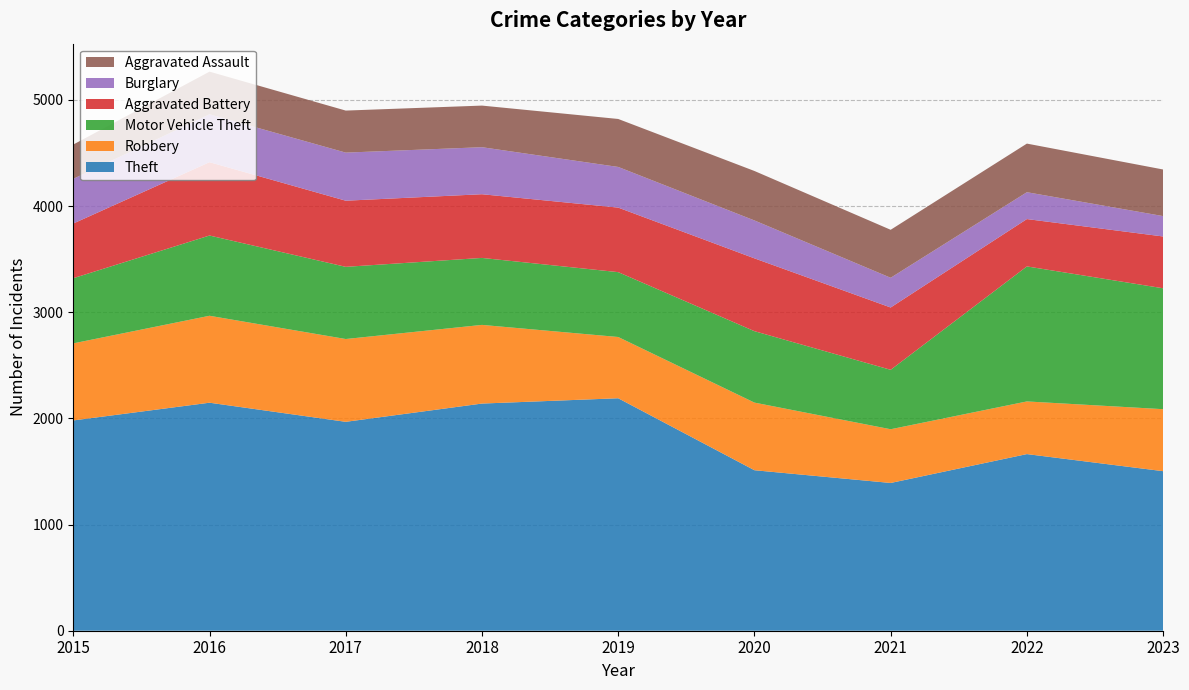

Reading left to right, transcribe all the data shown in this chart.

Theft: 1981	2148	1968	2140	2190	1512	1392	1664	1503
Robbery: 726	819	780	741	577	637	506	496	584
Motor Vehicle Theft: 614	756	680	631	611	673	560	1272	1139
Aggravated Battery: 515	691	623	600	608	686	587	446	488
Burglary: 421	451	453	443	383	357	280	253	192
Aggravated Assault: 323	402	396	392	452	466	452	458	439